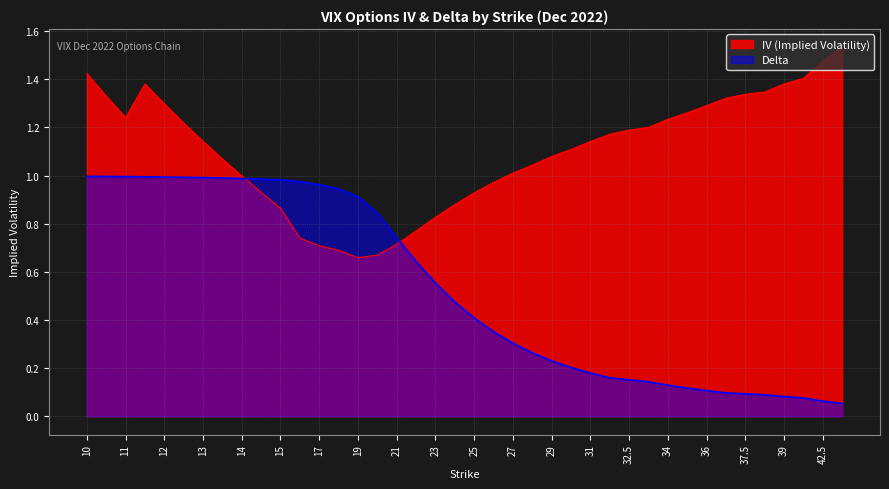

True or false: Delta has more than 1 points higher than both neighbors.

False